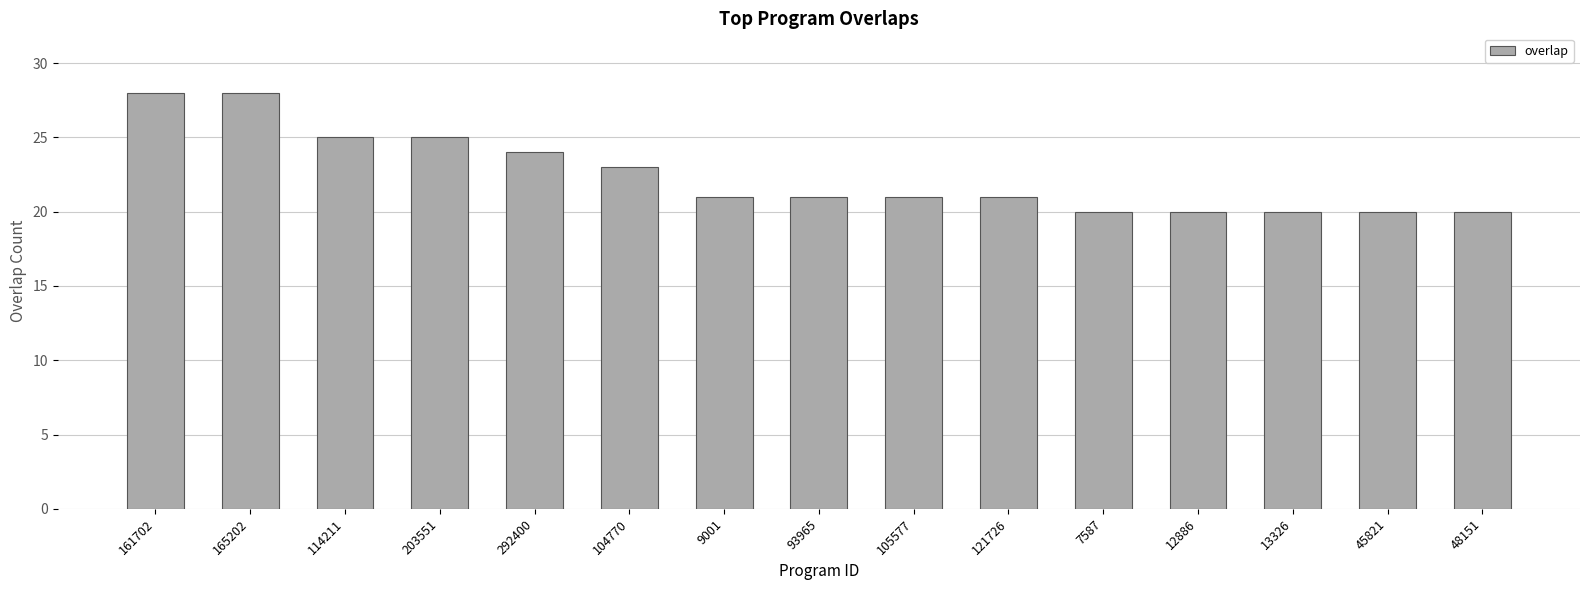

The chart shows a value of 13 at 93965. True or false?

False